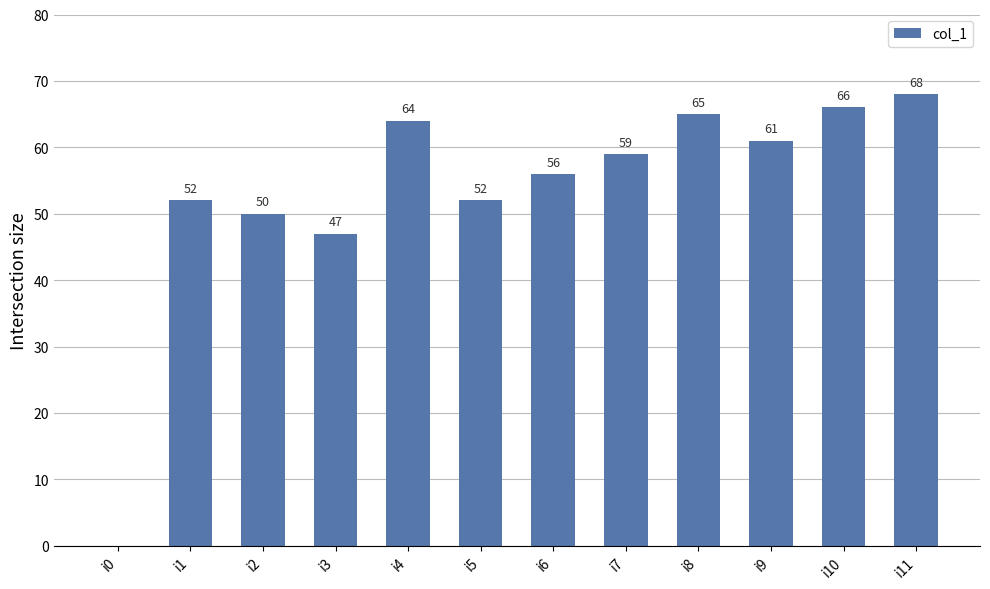

Approximately how many times larger is the value at i4 compared to i1?

1.2